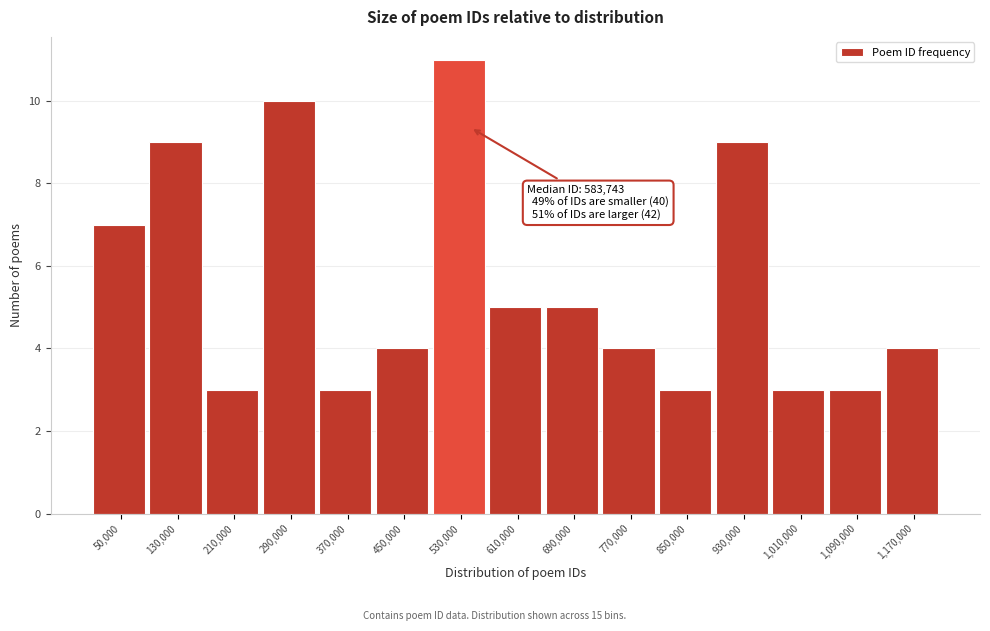

Reading left to right, list all the values displayed in this chart.

50,000=7	130,000=9	210,000=3	290,000=10	370,000=3	450,000=4	530,000=11	610,000=5	690,000=5	770,000=4	850,000=3	930,000=9	1,010,000=3	1,090,000=3	1,170,000=4